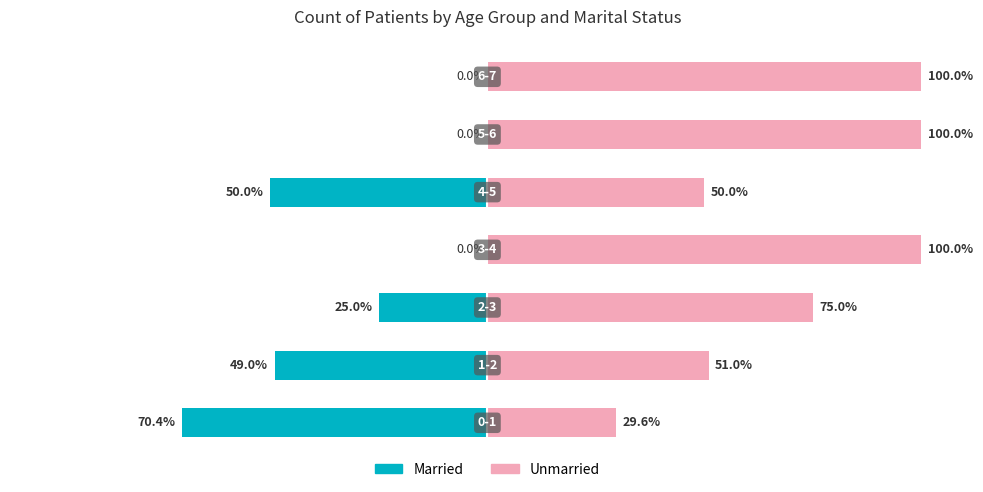

Which series has the largest range (max minus min)?

Married